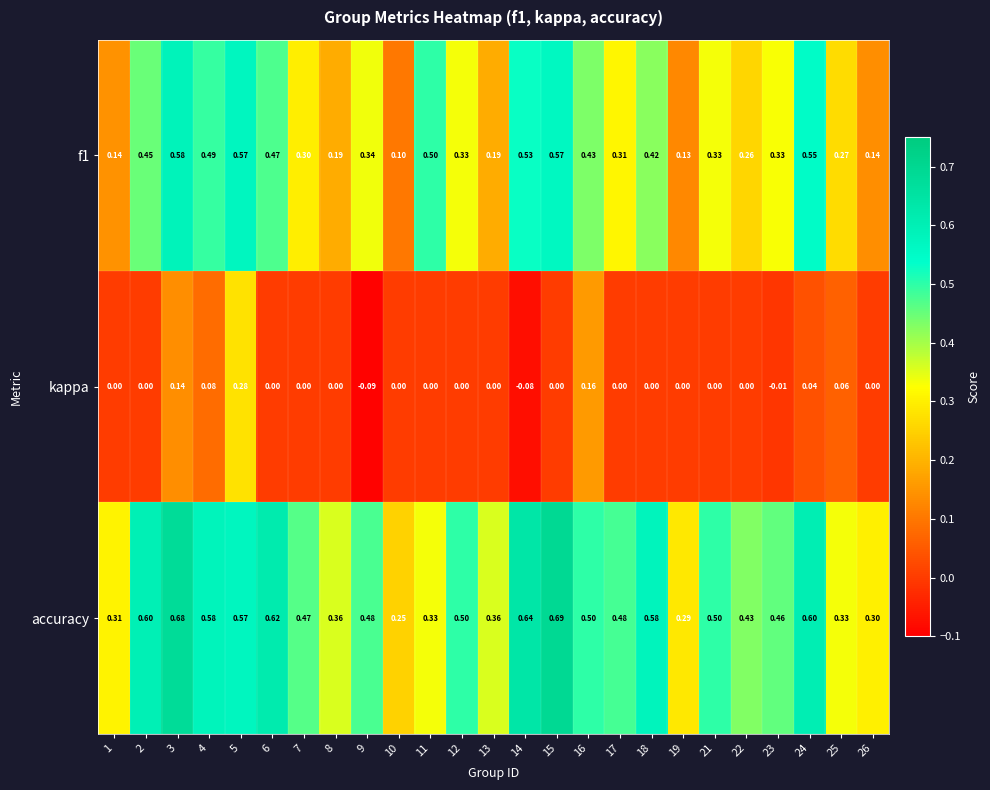

At which category is the sum across all series the highest?

5